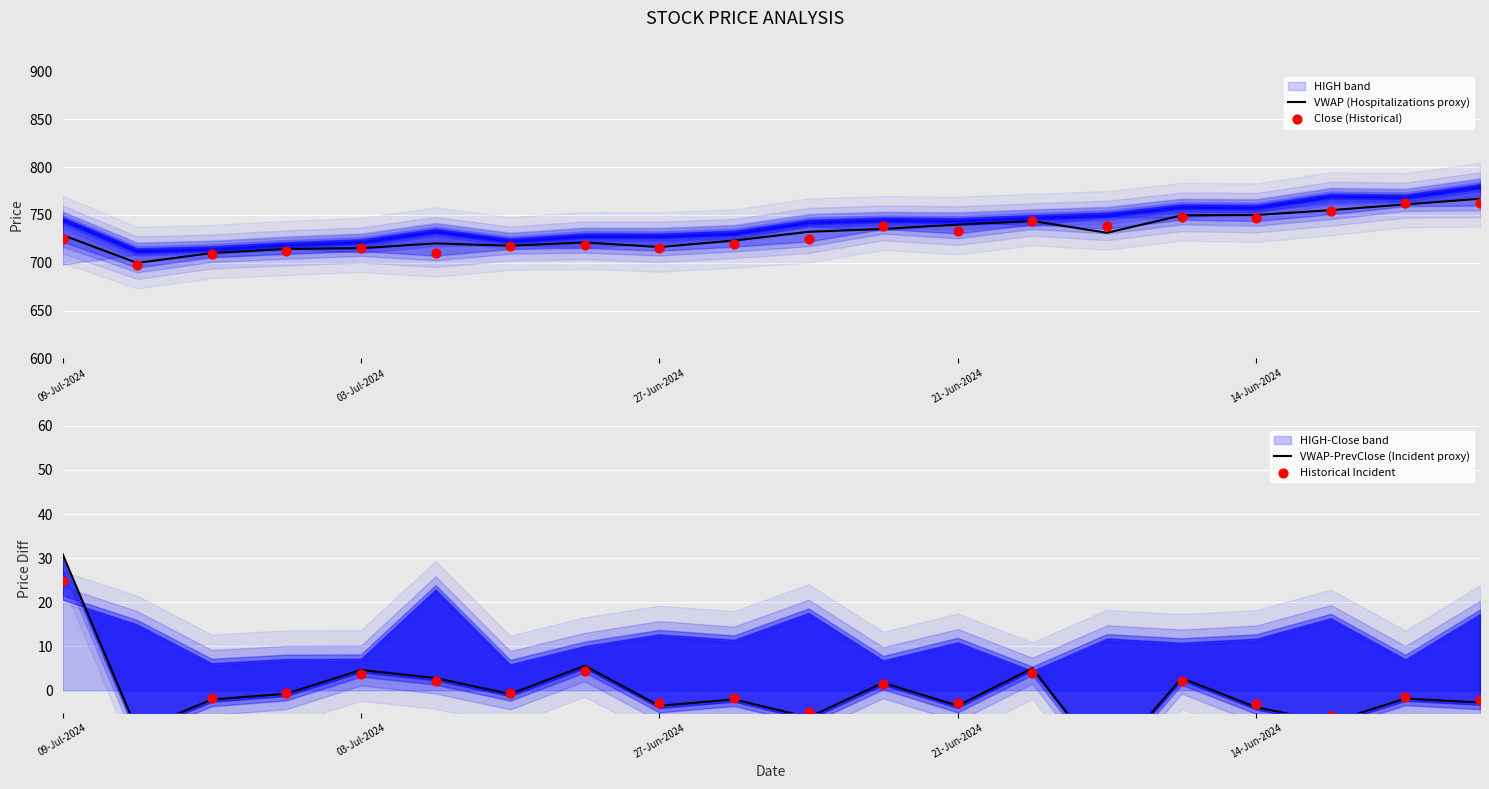

Which series contains the highest Y value?

VWAP (Hospitalizations proxy)